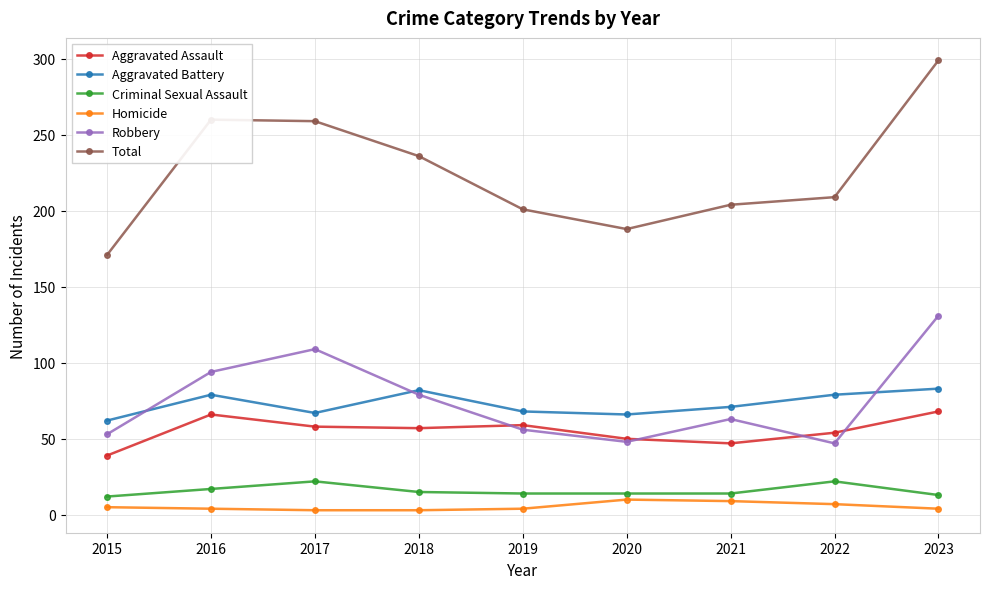

At which label does Aggravated Assault first exceed 57?

2016